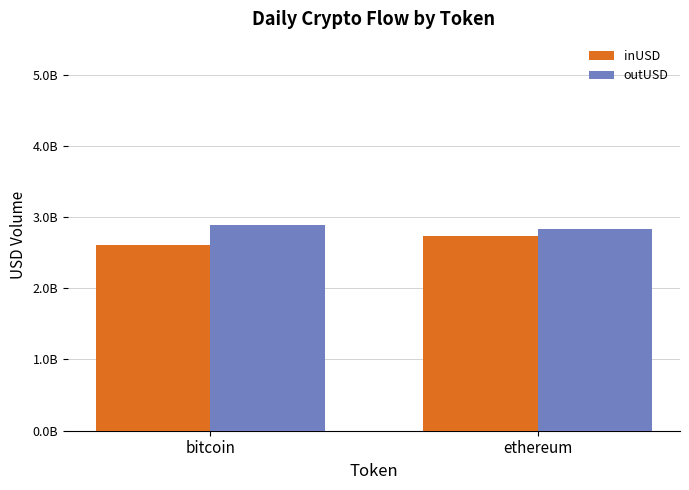

Is it true that outUSD equals 2885095414.9 at bitcoin?

True